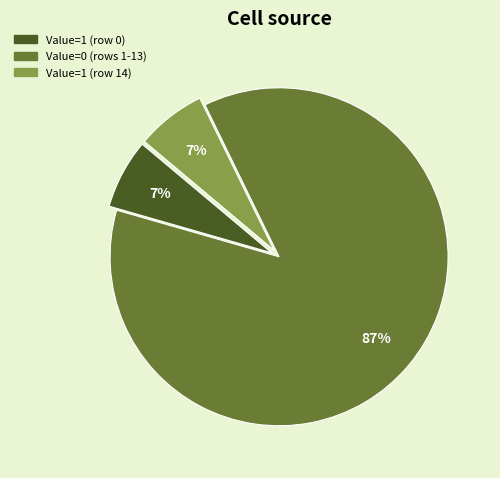

Does any single category account for the majority?

Yes